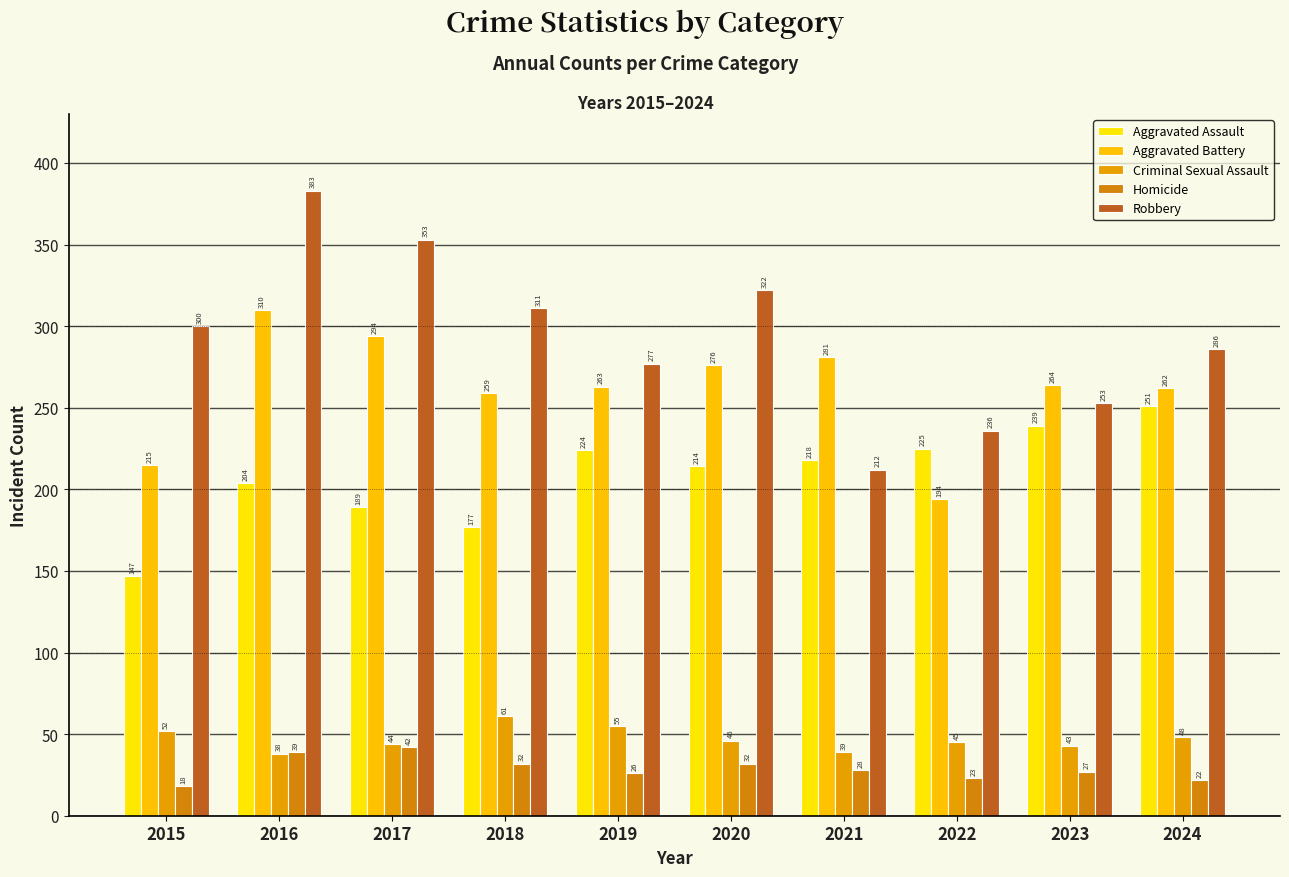

Are the bars grouped side by side (vs. stacked)?

Yes